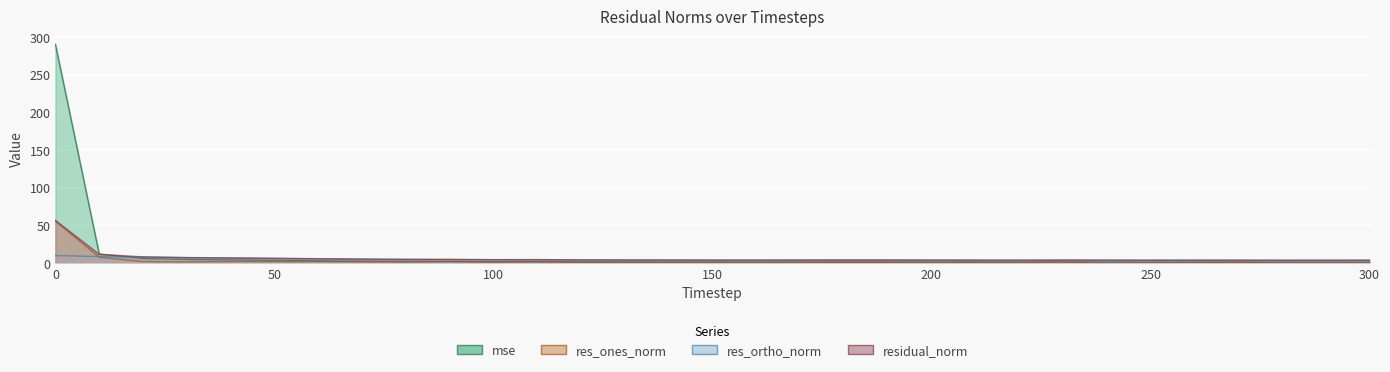

Which series has the largest range (max minus min)?

mse